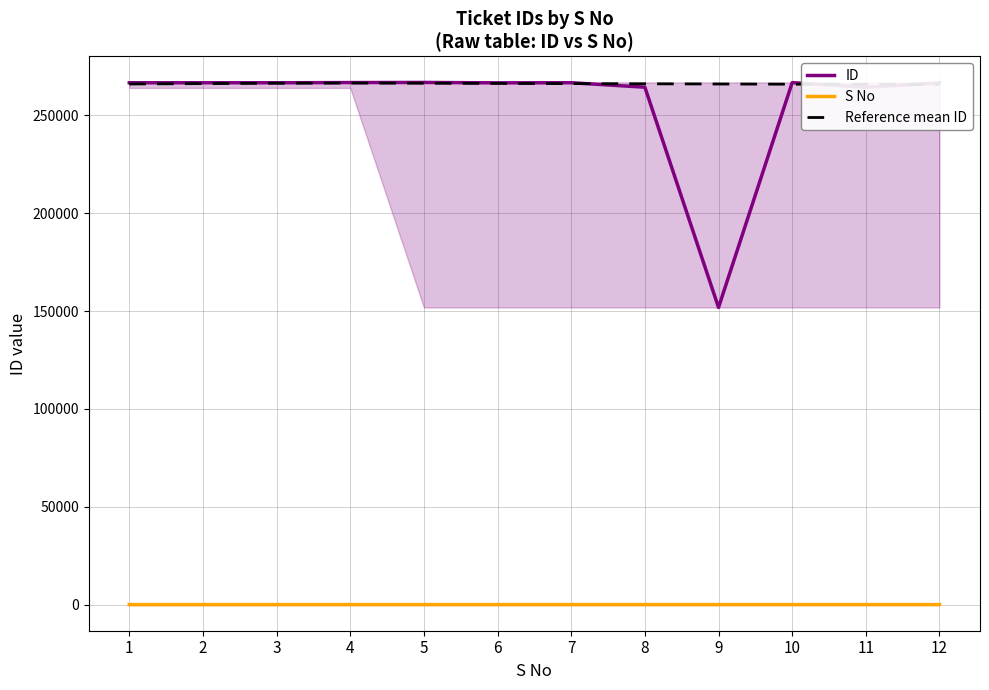

True or false: ID and S No cross at least once.

False